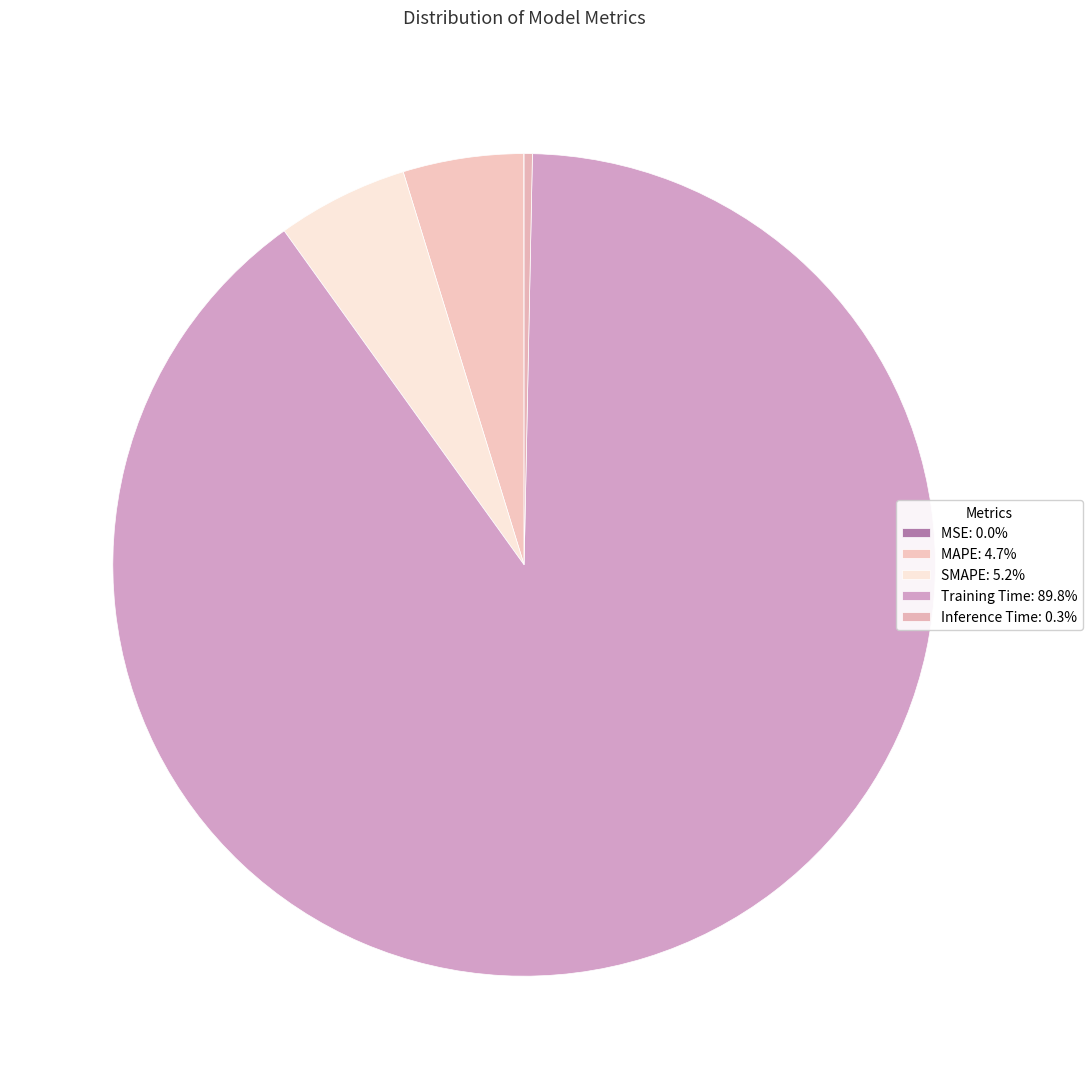

To the nearest percent, what is the difference between the MAPE and Training Time slice percentages?

85%